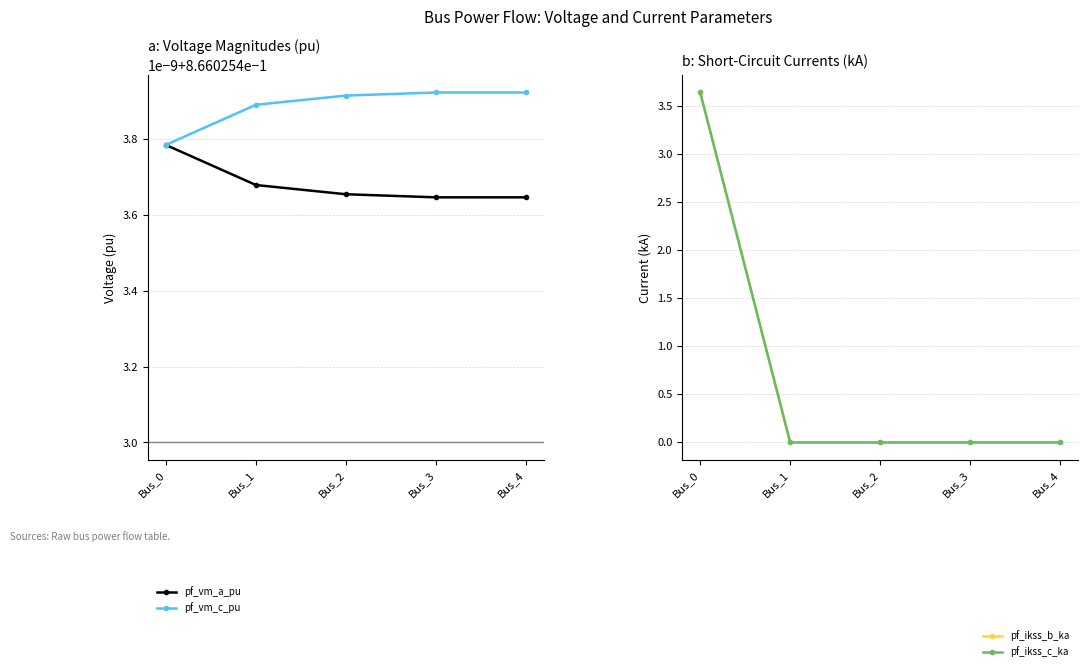

What is the total value across all series at Bus_4?

1.7